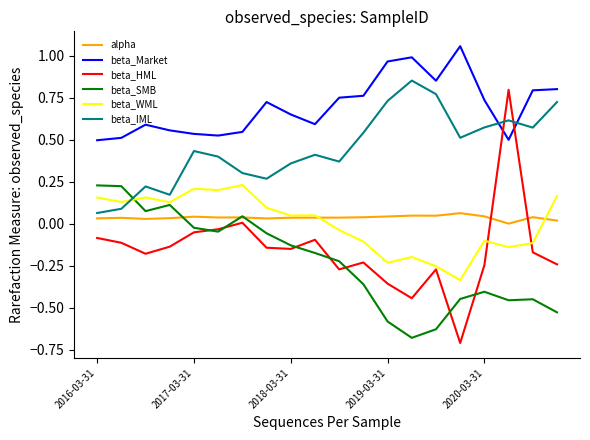

True or false: beta_WML has more than 1 interior local peaks.

True